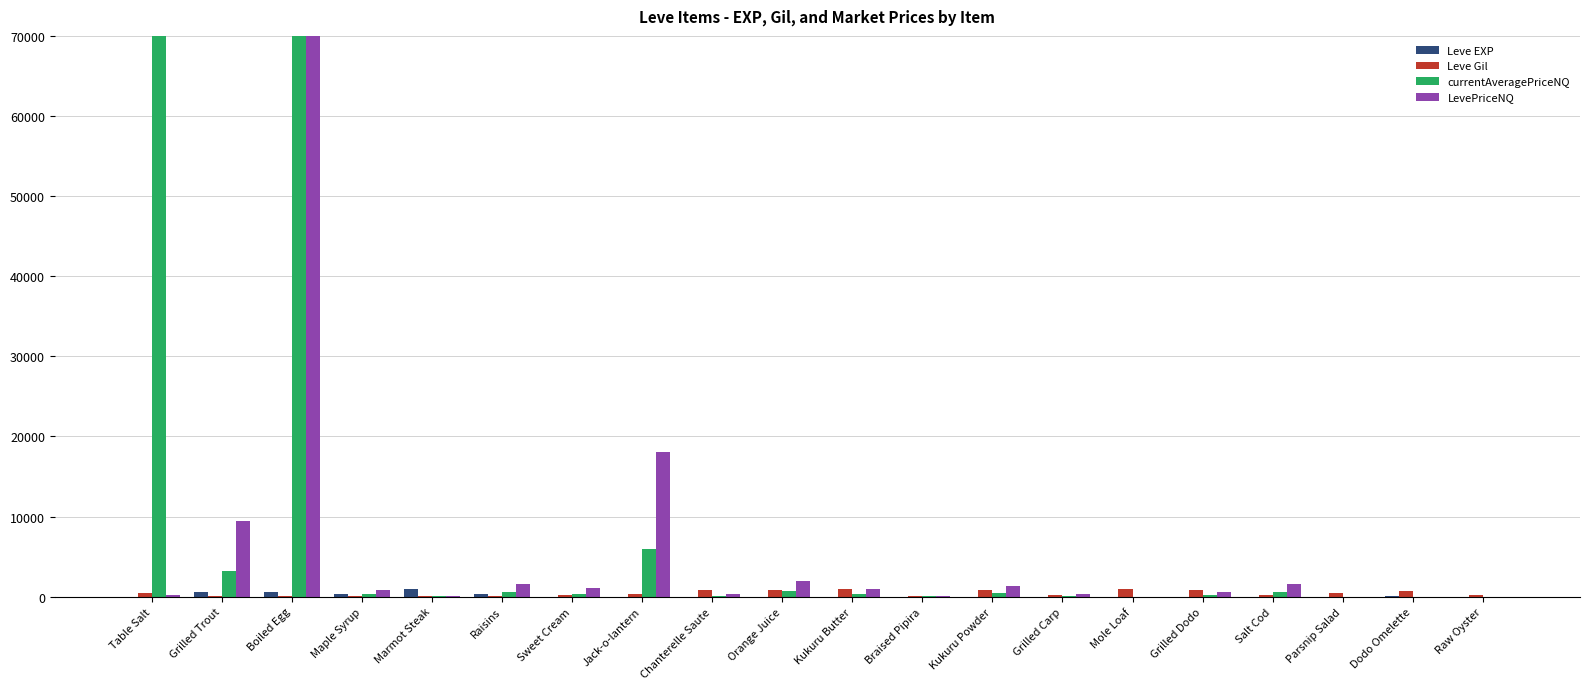

What is the value of the Leve Gil bar at the 5th from the left?

113